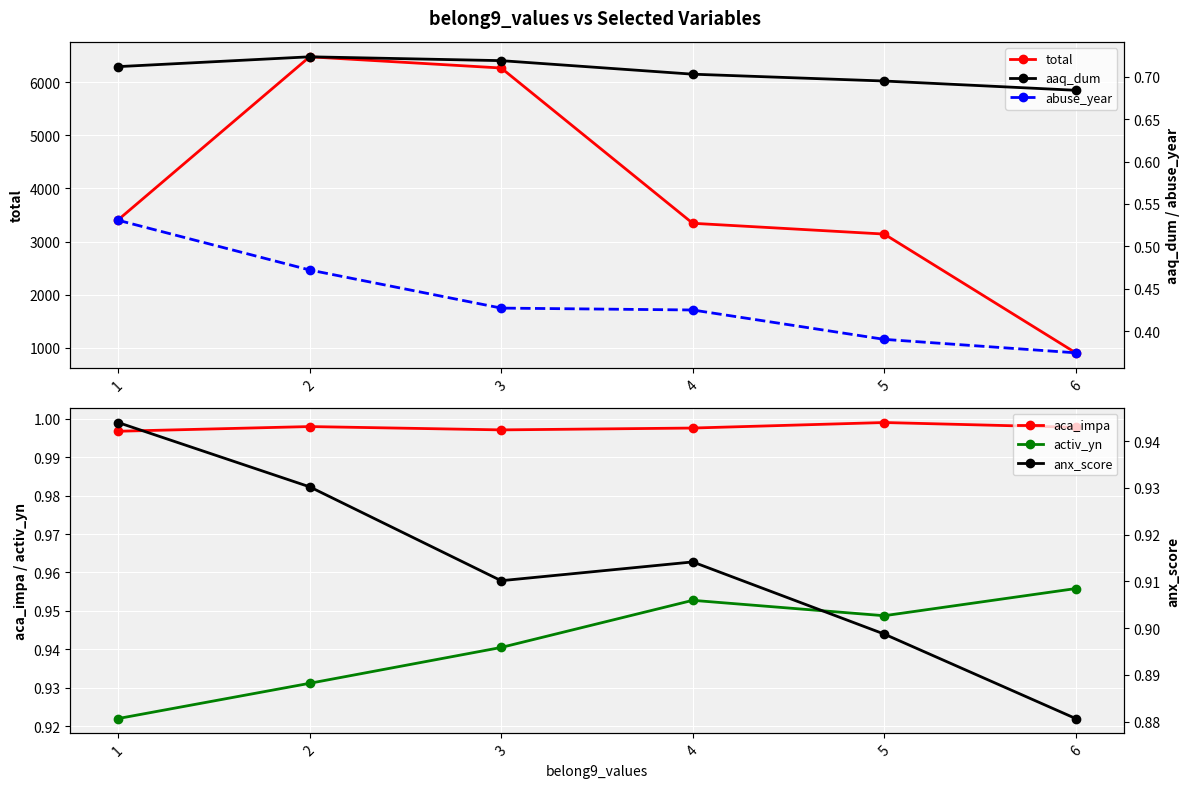

True or false: activ_yn and aca_impa intersect in this chart.

False